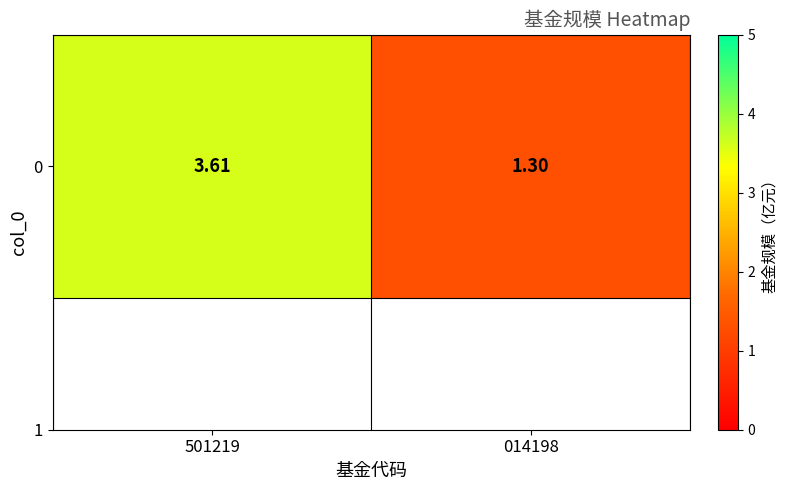

Which has a higher value, 014198 or 501219?

501219